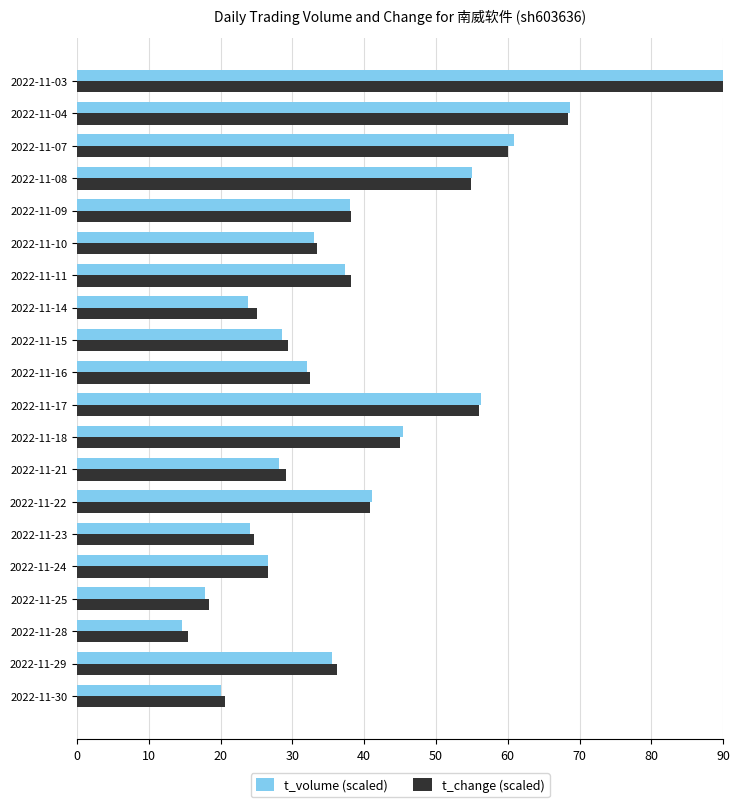

Which series has the widest spread of values?

t_volume (scaled)